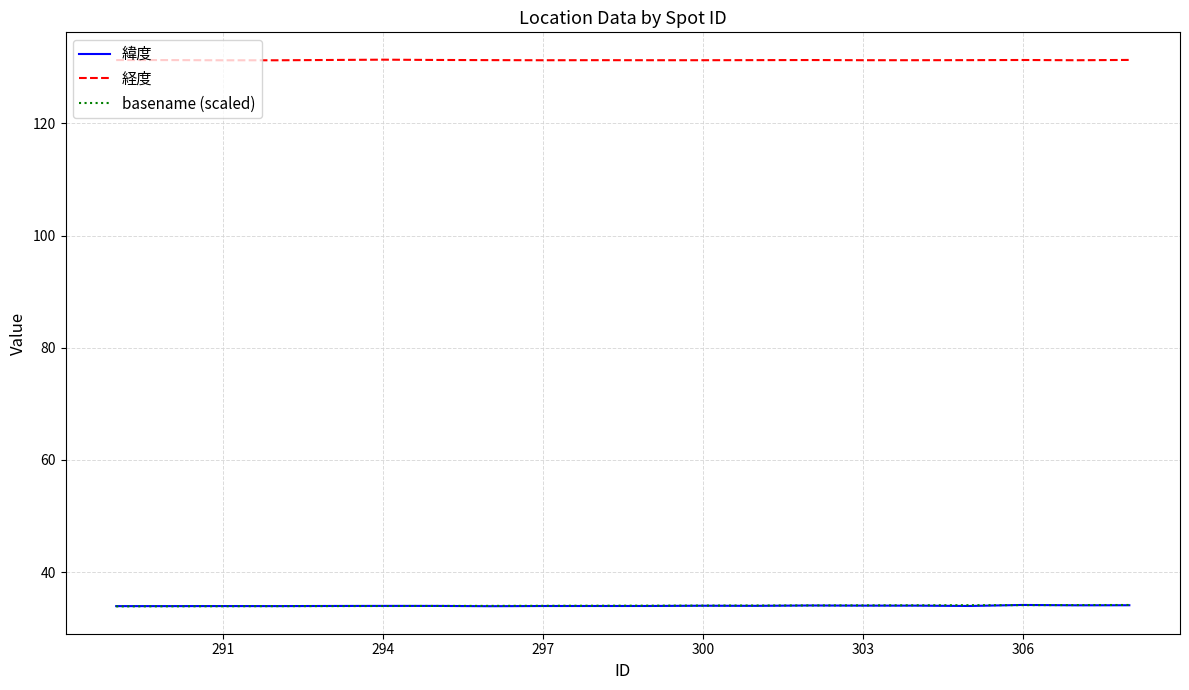

How many lines are shown in the chart?

3